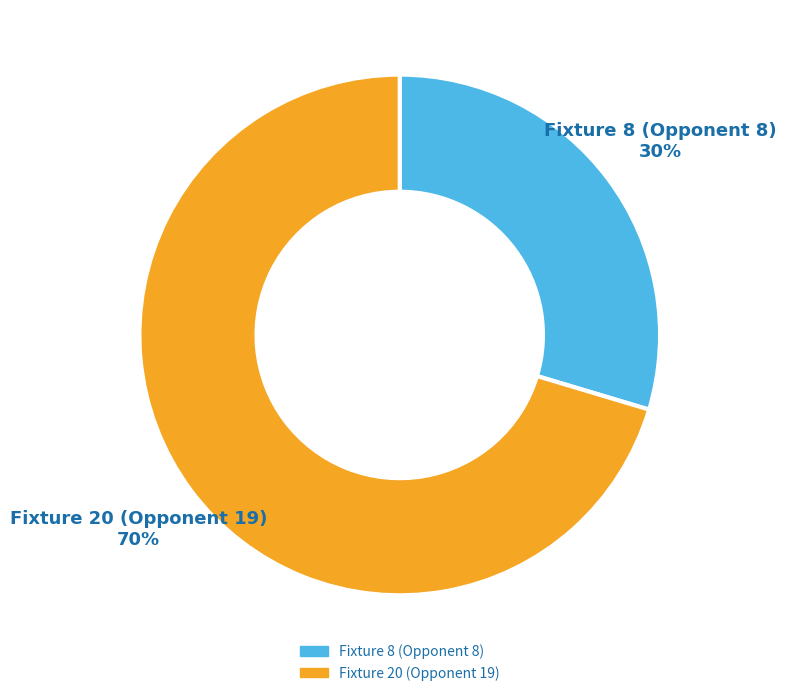

Which slice is the largest?

Fixture 20 (Opponent 19)